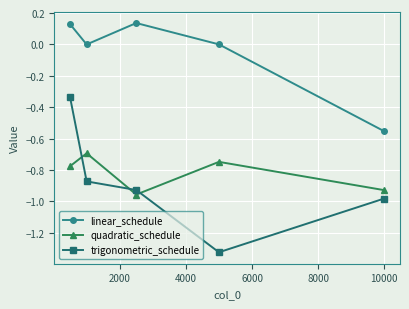

Rank the series by their maximum value, from lowest to highest.

quadratic_schedule, trigonometric_schedule, linear_schedule